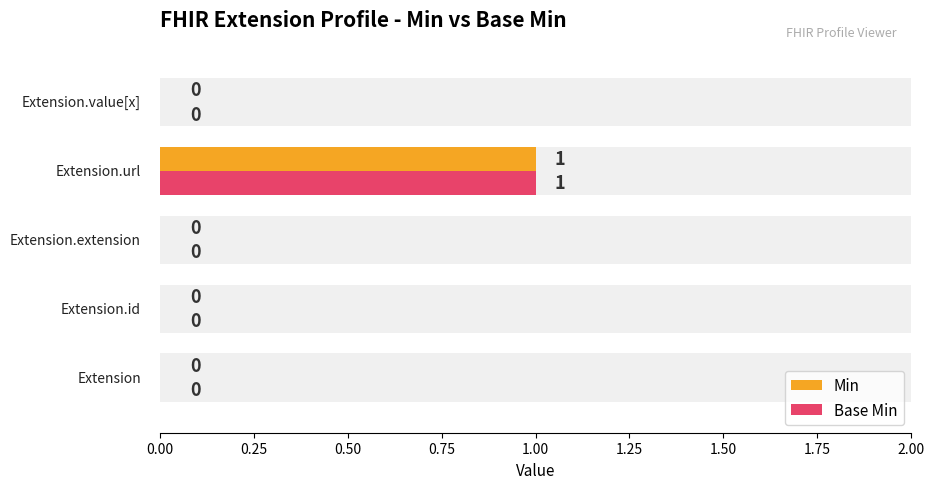

What is the maximum value for Base Min?

1